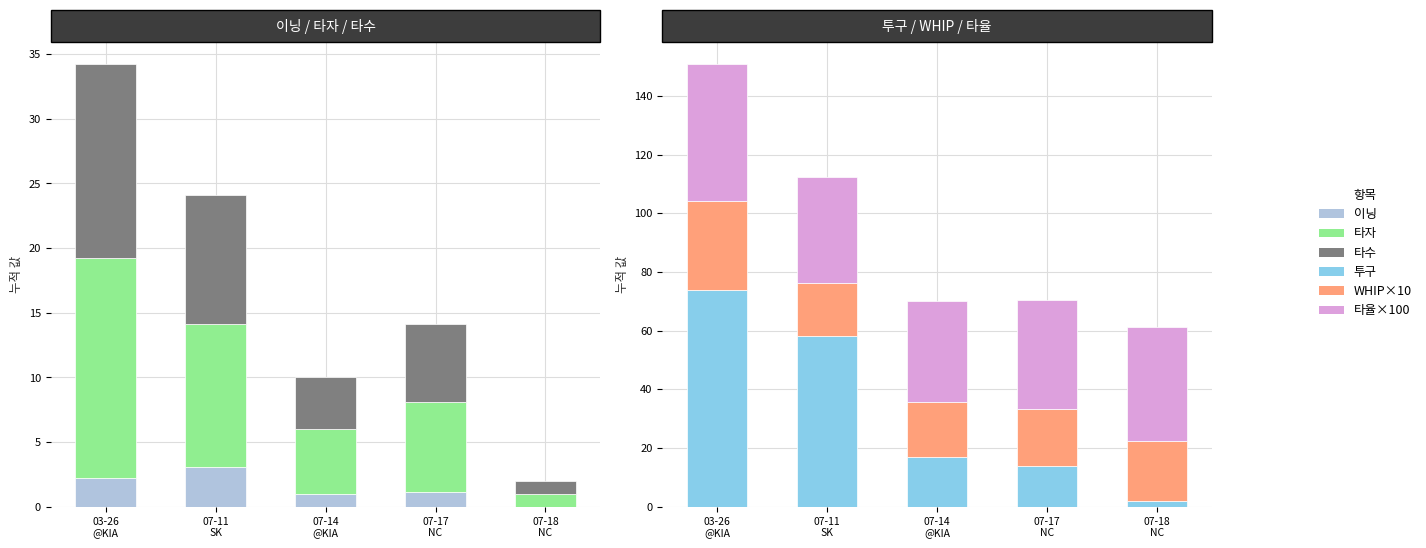

Does the chart contain any negative values?

No